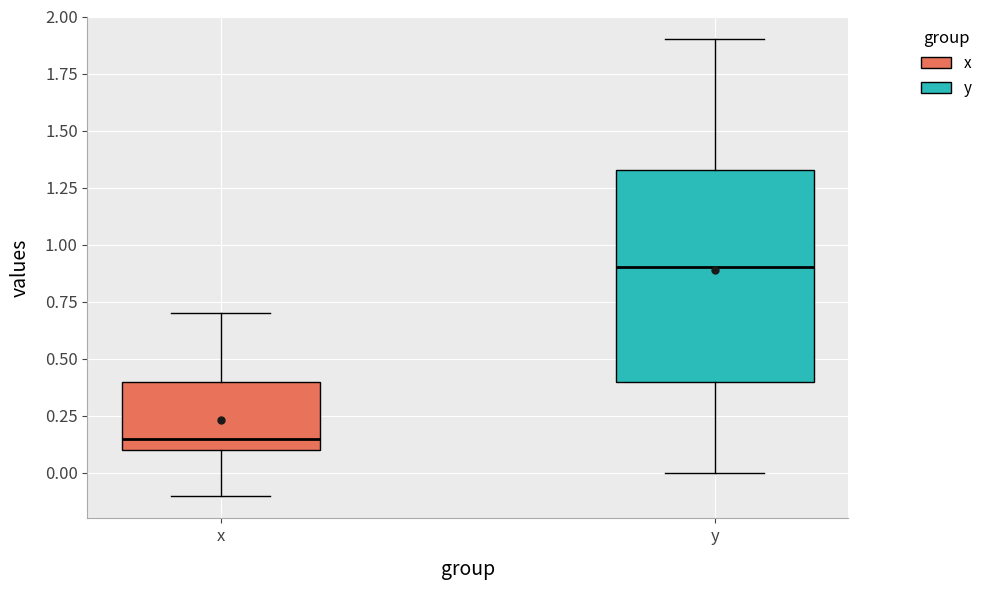

Which box is the tallest, from its lower edge to its upper edge?

y